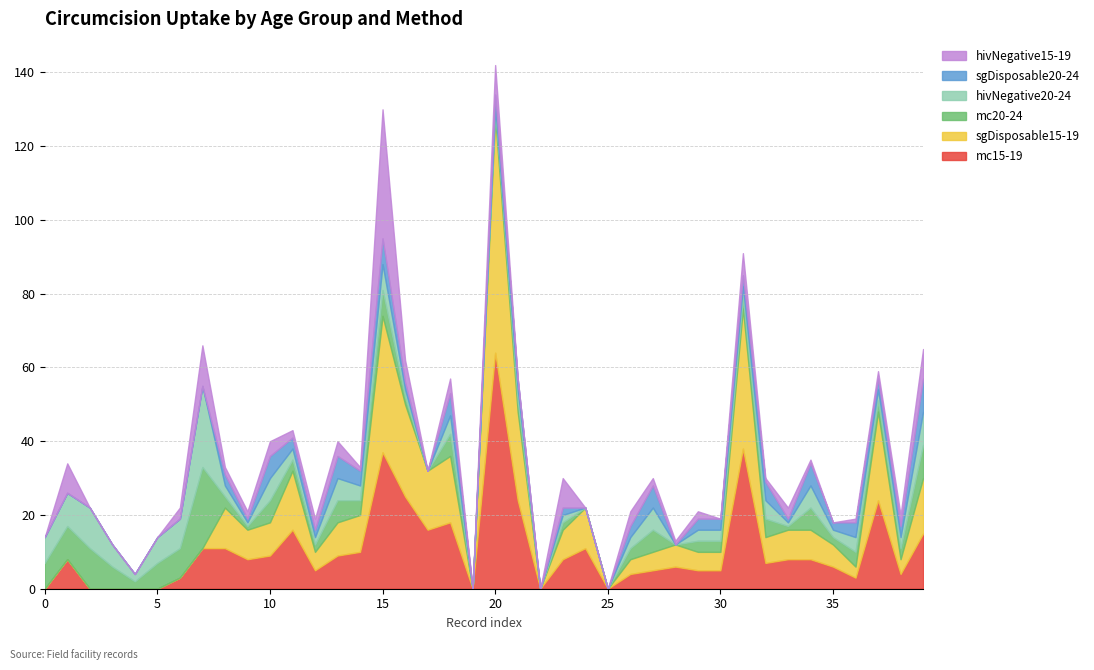

What is the difference between the highest and lowest values at 23?

6